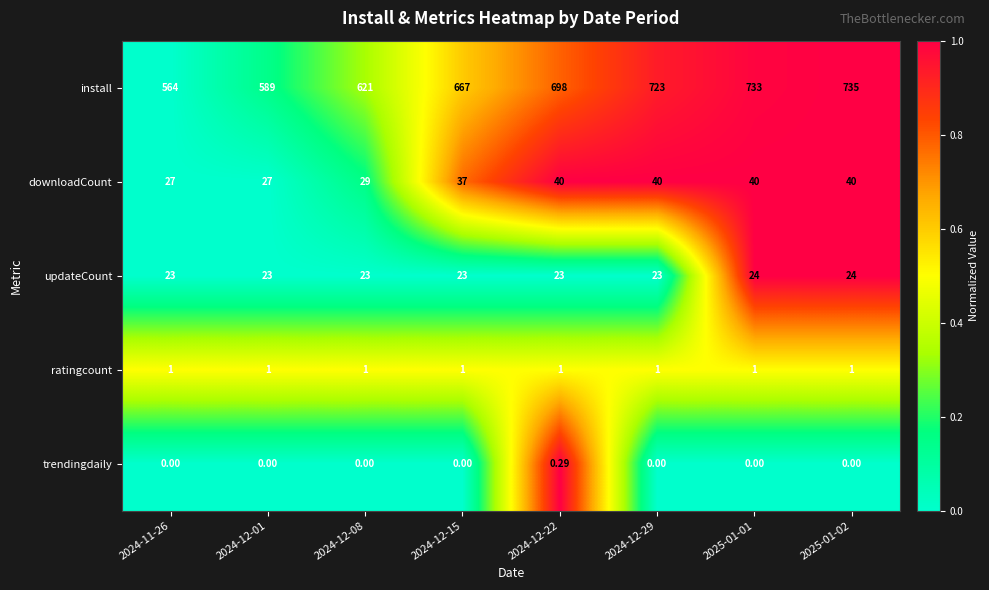

Which series has the widest spread of values?

install